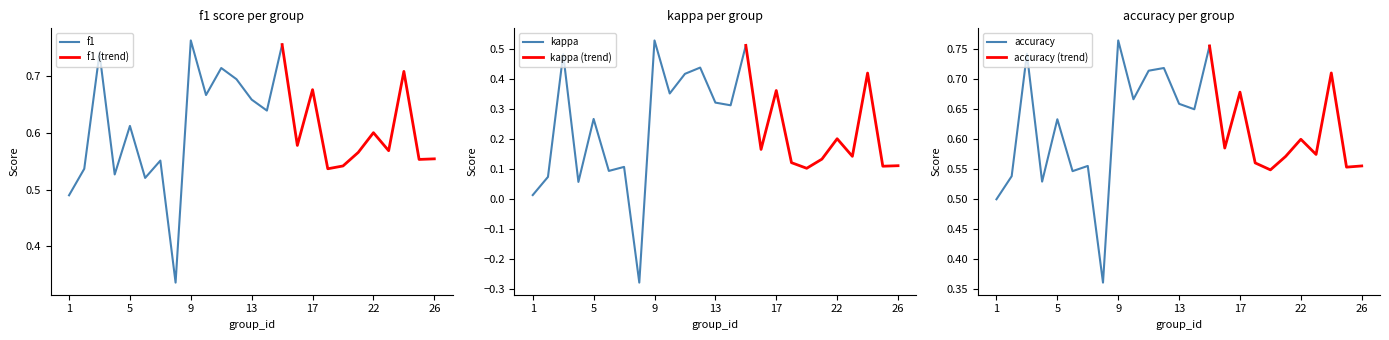

What is the maximum value shown in the chart?

0.8